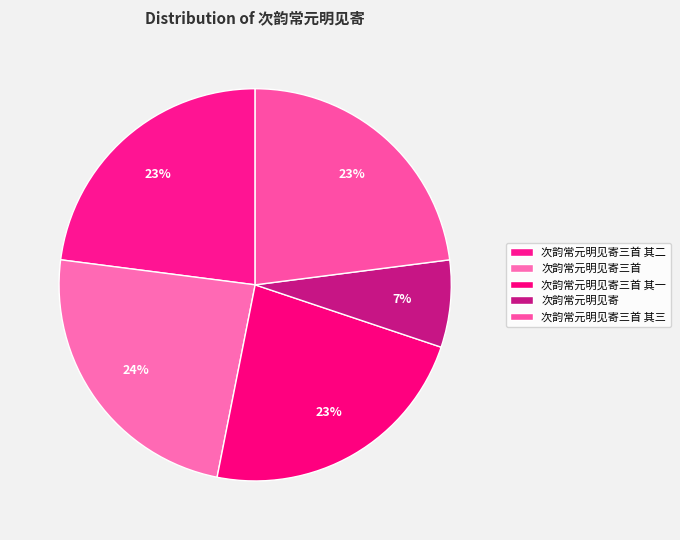

Count the number of slices in the pie.

5